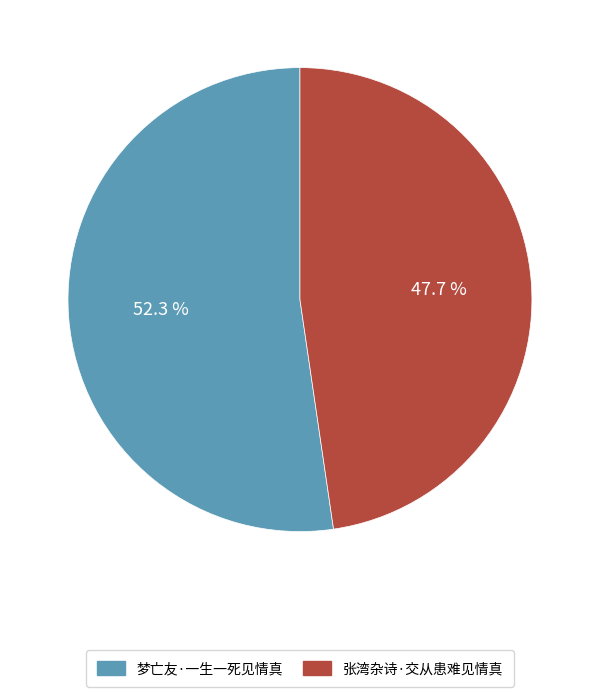

To the nearest percent, what is the difference between the largest and smallest slice percentages?

5%